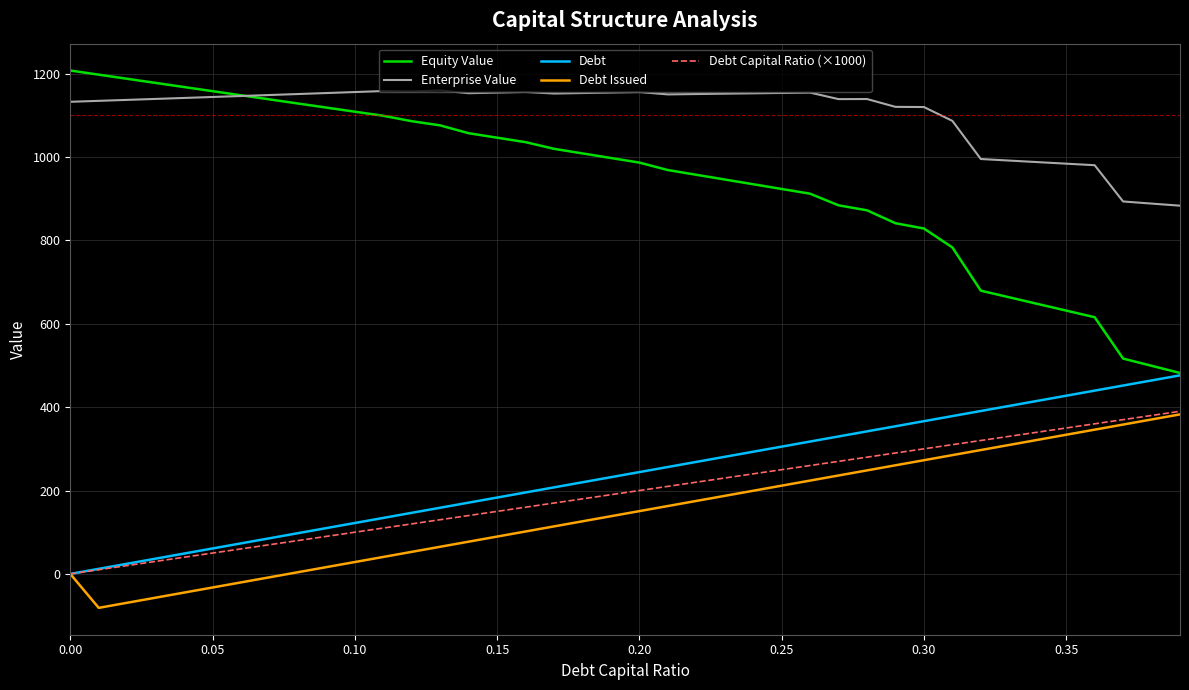

Which series has the largest total across all categories?

Enterprise Value